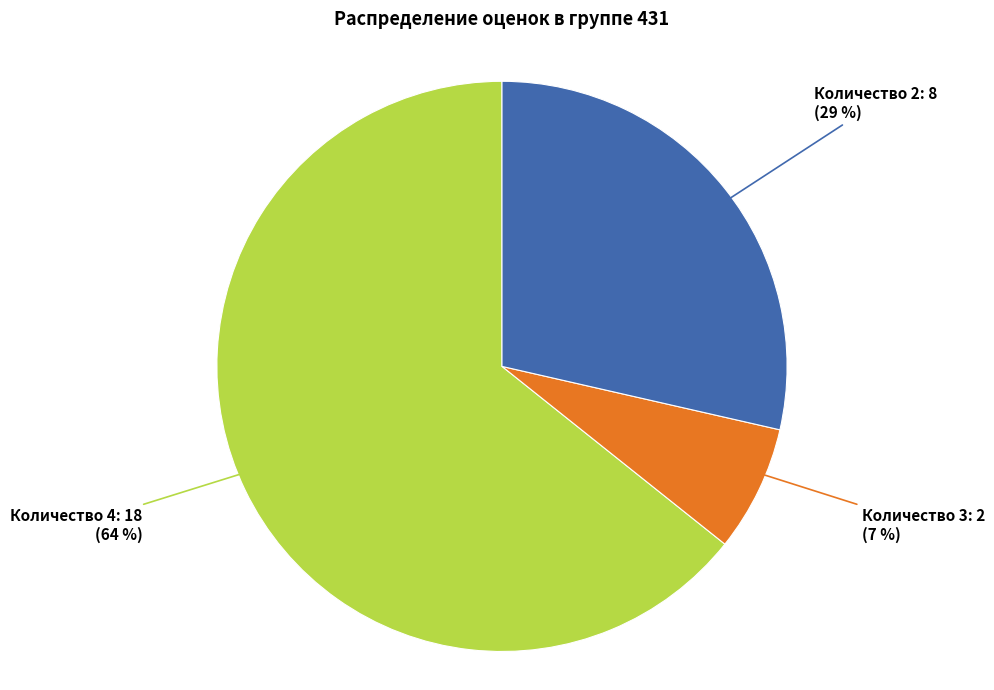

How many segments does this pie chart have?

3